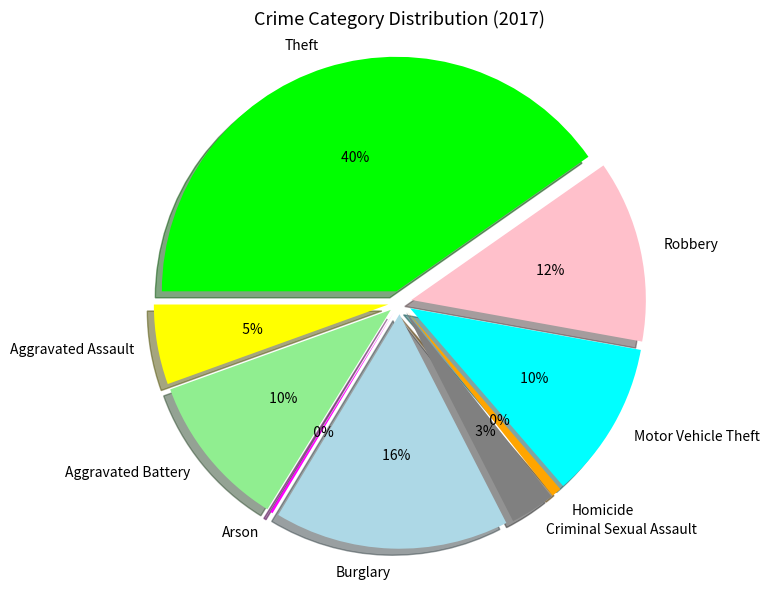

Which slice is the largest?

Theft